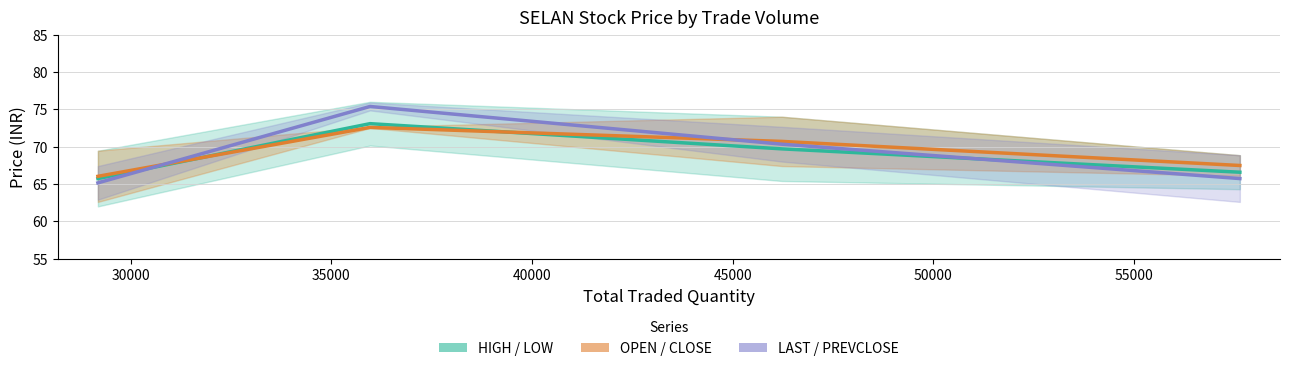

Is the value of LAST/PREVCLOSE mid at 25000 greater than the value of OPEN/CLOSE mid at 30000?

No